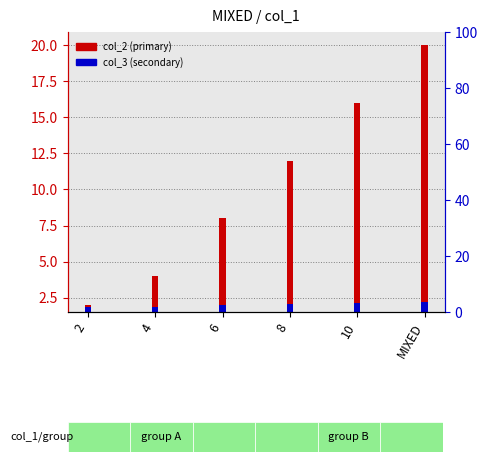

List the labels in order of col_3 (secondary) value, largest first.

MIXED, 10, 8, 6, 4, 2